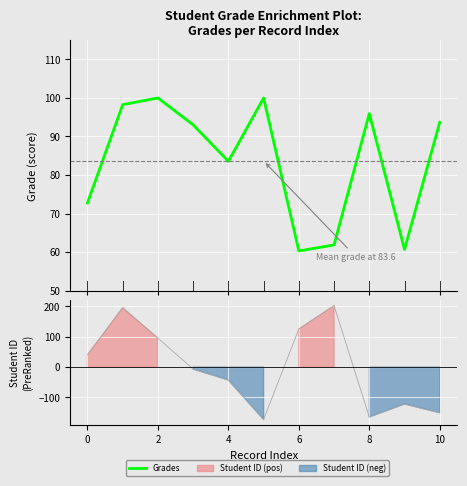

What is the average value?

83.6